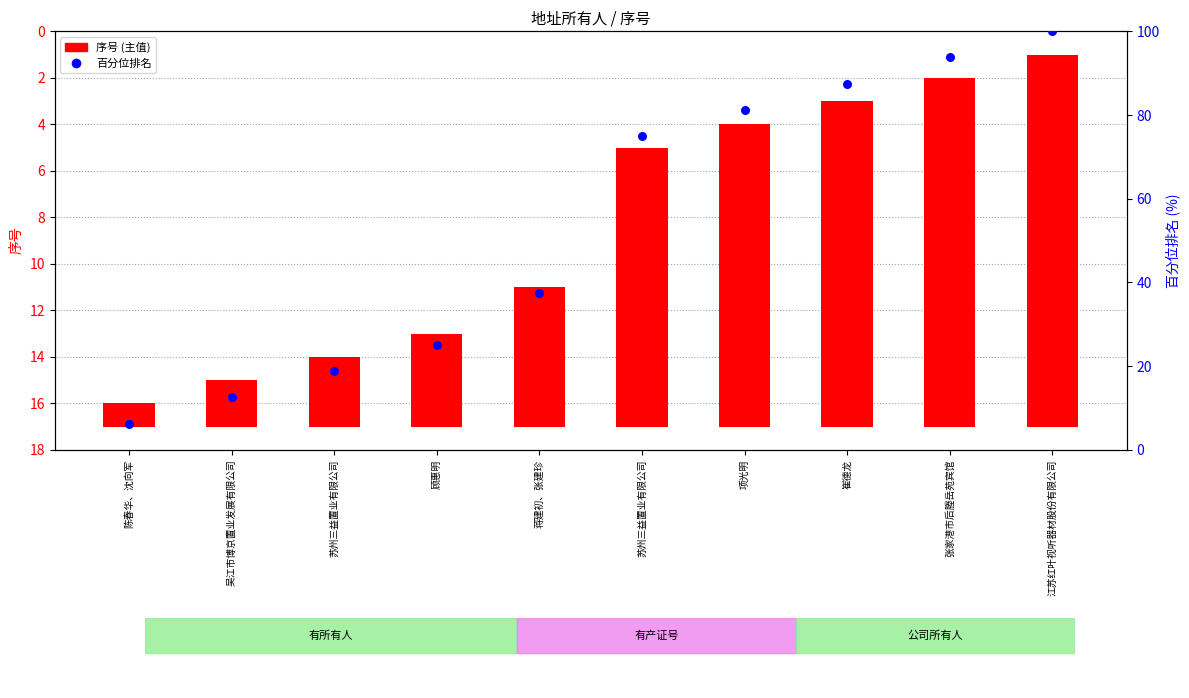

Which series has the largest total across all categories?

百分位排名